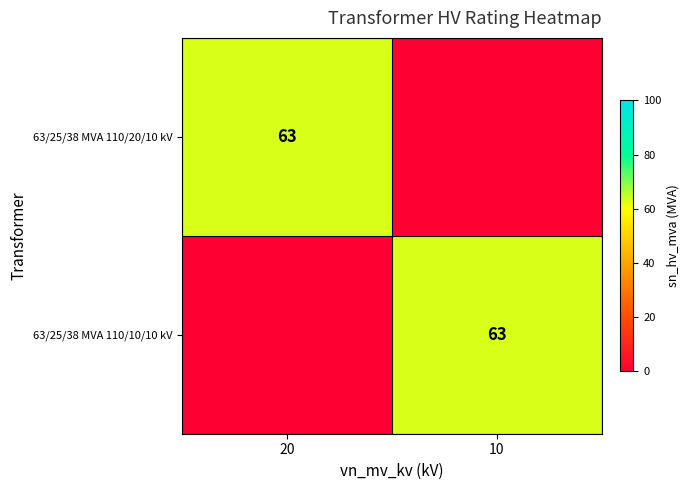

At how many categories does at least one series exceed 29?

2